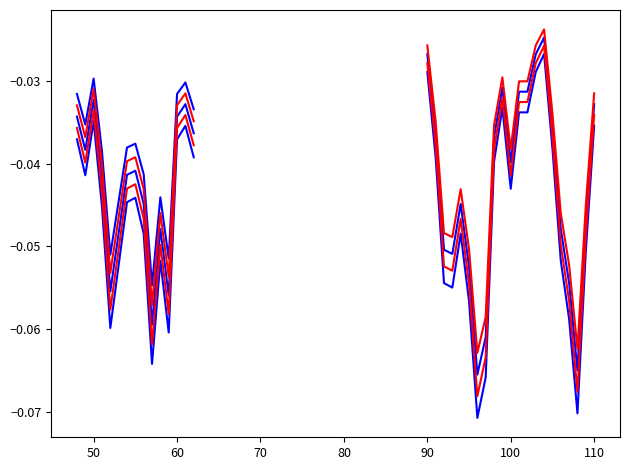

True or false: the data shows -0.0 at 48.

True